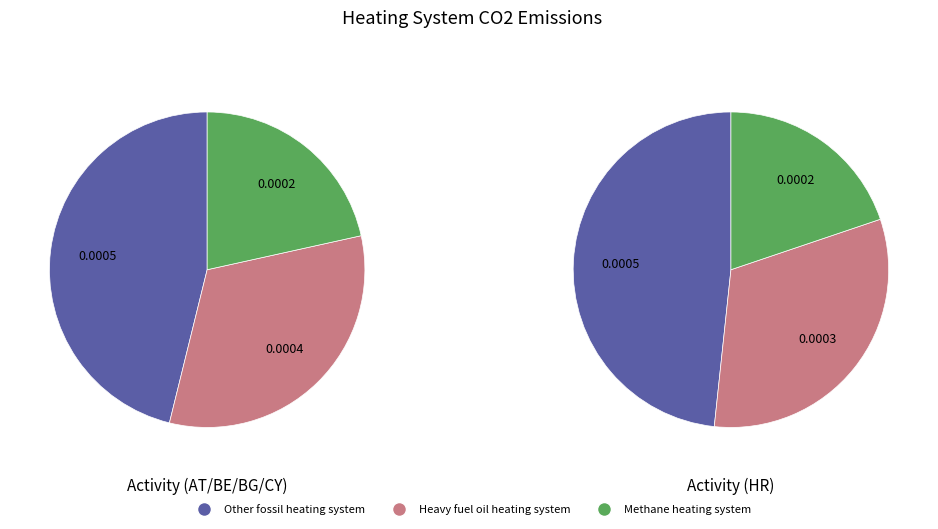

True or false: Solar thermal system accounts for 0% of the total.

True